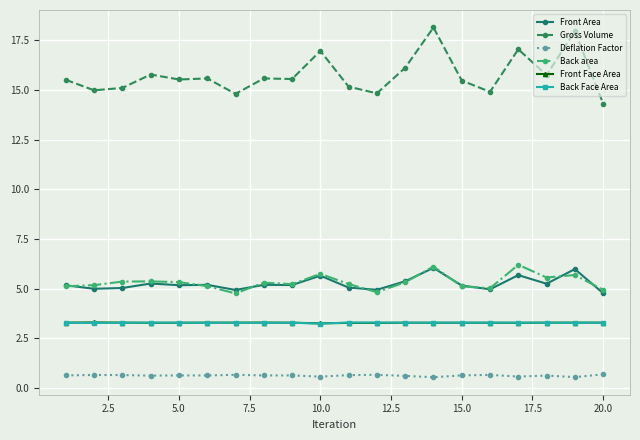

What is the lowest value of the Front Face Area series?

3.3